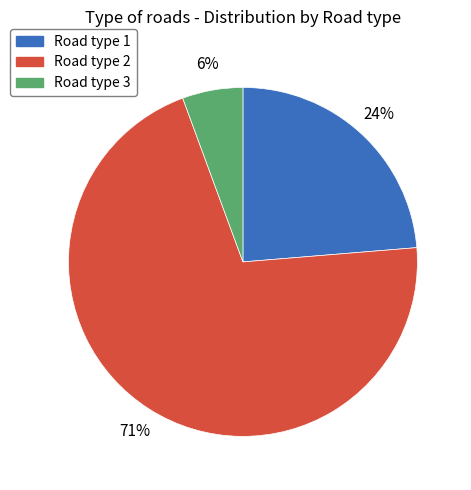

Between Road type 1 and Road type 2, which is larger?

Road type 2